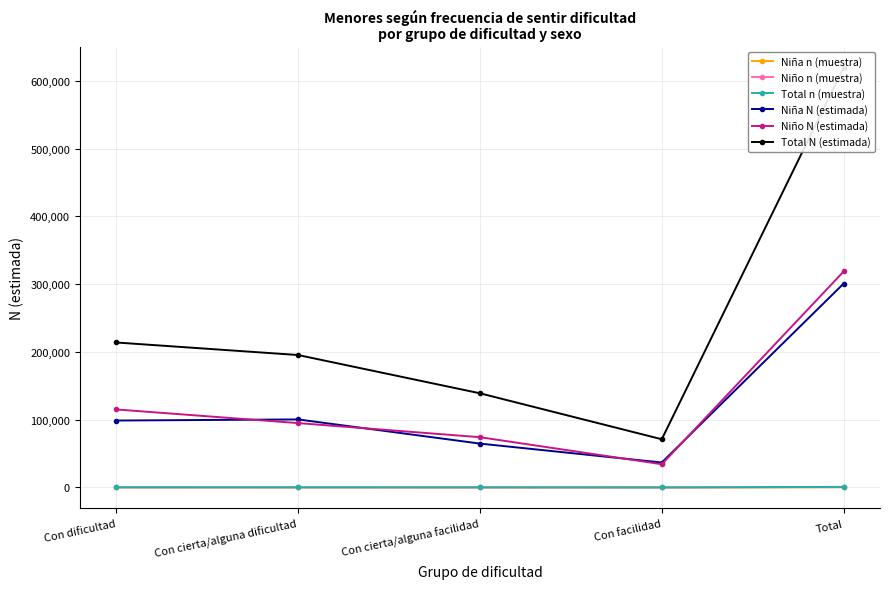

Reading left to right, extract all data points from this chart.

Niña n (muestra): 142	143	92	51	428
Niño n (muestra): 168	138	108	49	463
Total n (muestra): 310	281	200	100	891
Niña N (estimada): 98792	100429	64780	36860	300862
Niño N (estimada): 115157	95027	74209	34314	318706
Total N (estimada): 213949	195456	138989	71175	619568